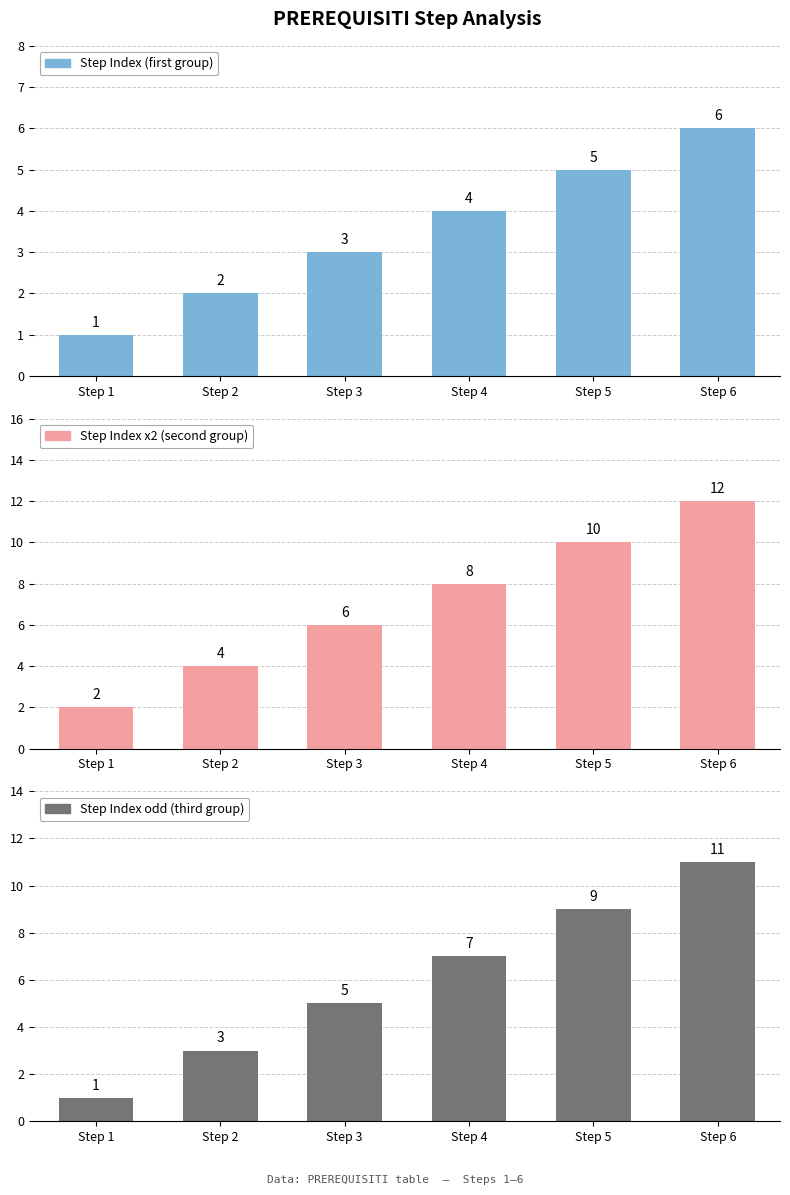

What is the minimum value shown in the chart?

1